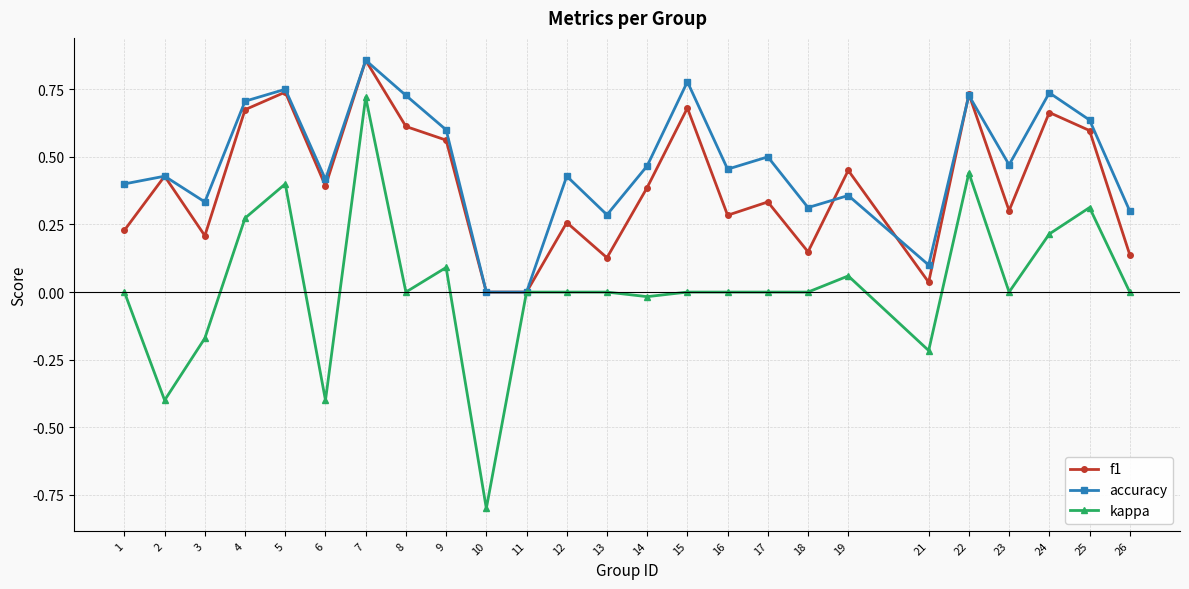

True or false: kappa has more than 2 points higher than both neighbors.

True